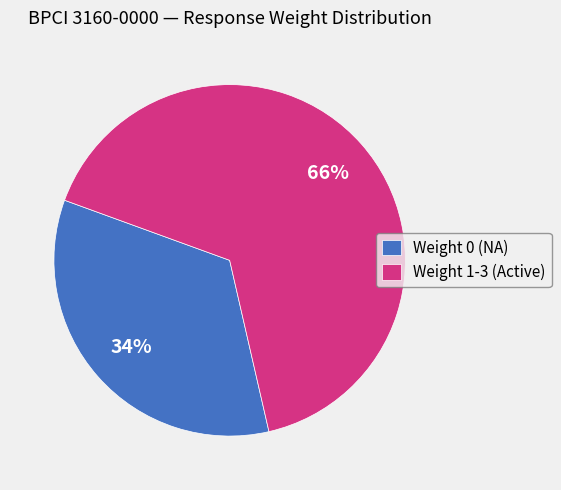

The Weight 0 (NA) slice represents 34% of the pie. True or false?

True